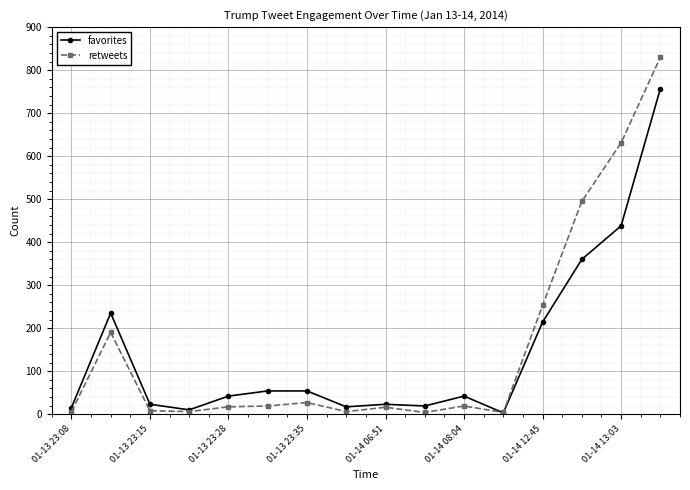

What is the maximum value for favorites?

757